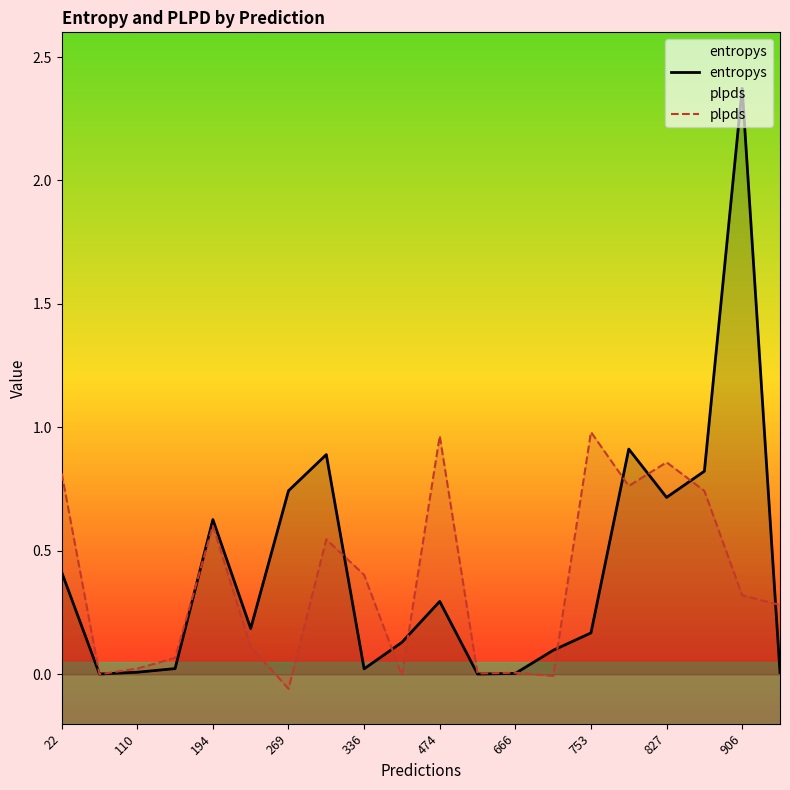

True or false: entropys has more than 2 interior local peaks.

True